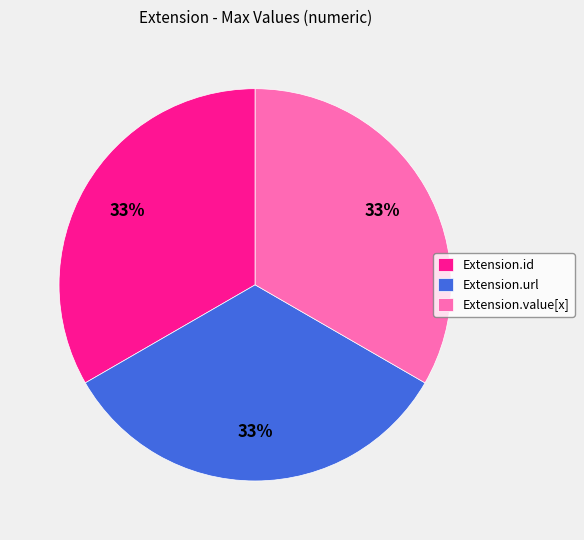

To the nearest percent, what is the difference between the Extension.value[x] and Extension.url slice percentages?

0%